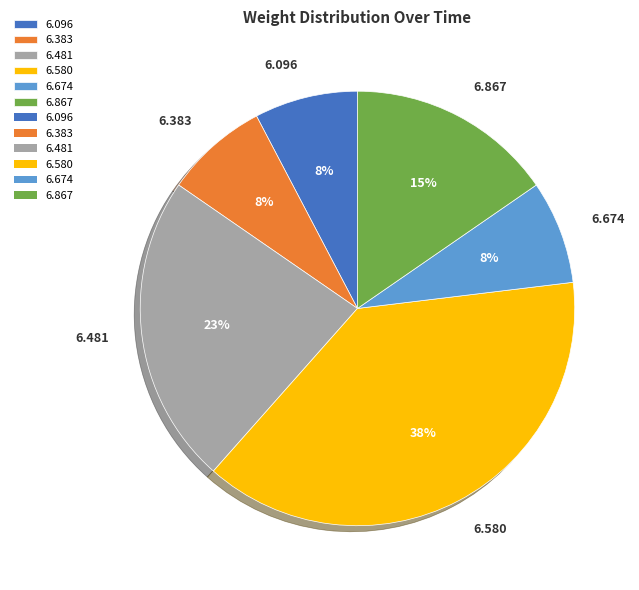

How many slices are in this pie chart?

6